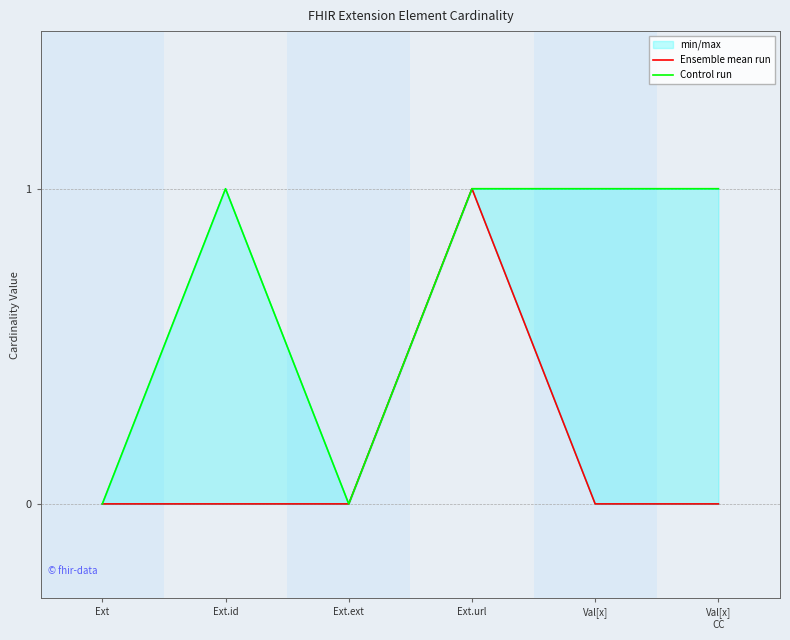

Where is the first local maximum for Control run?

Ext.id